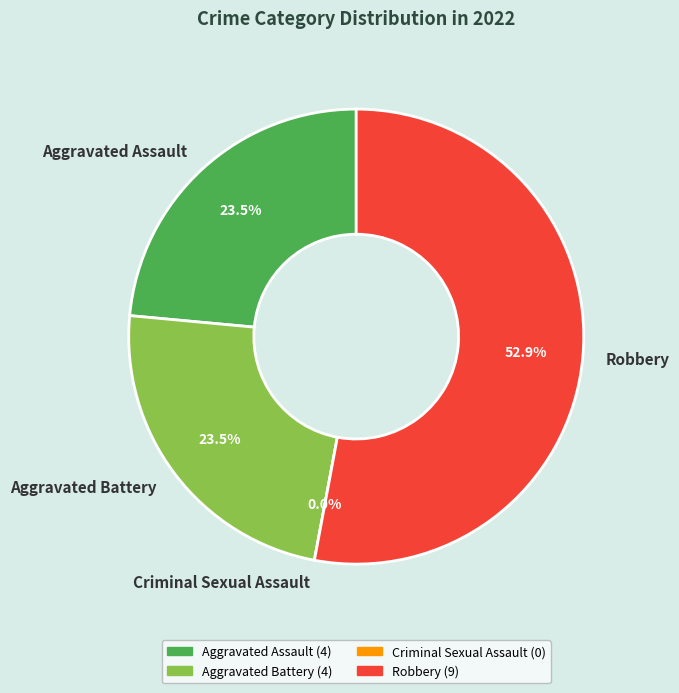

The Aggravated Battery slice represents 24% of the pie. True or false?

True